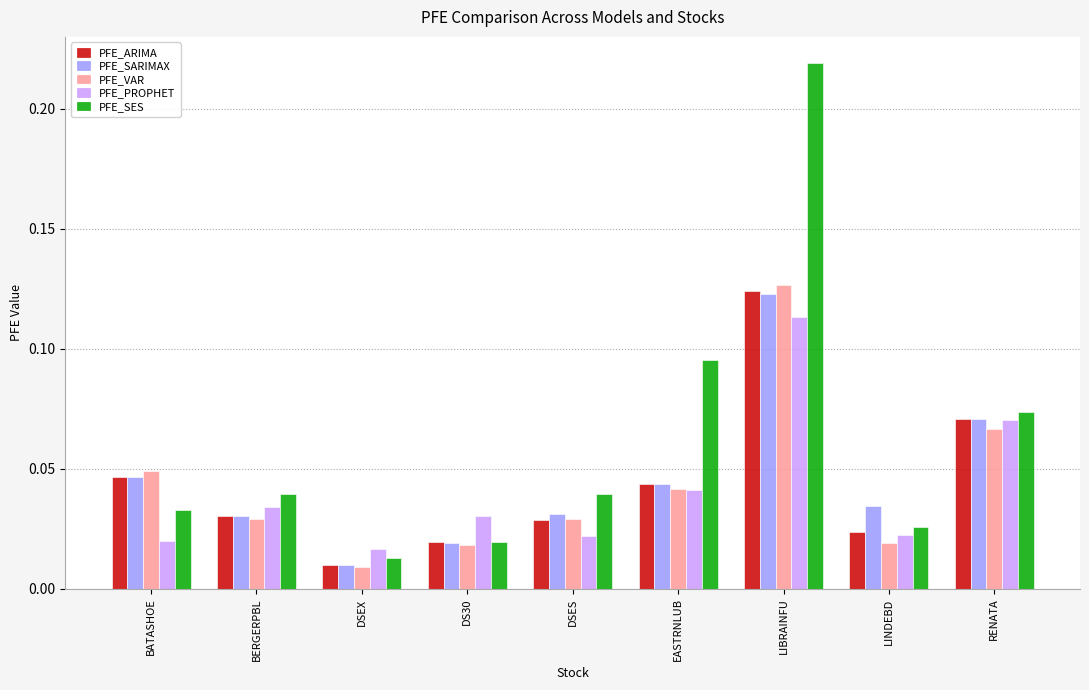

True or false: PFE_VAR has a value of 0.1 at BATASHOE.

False